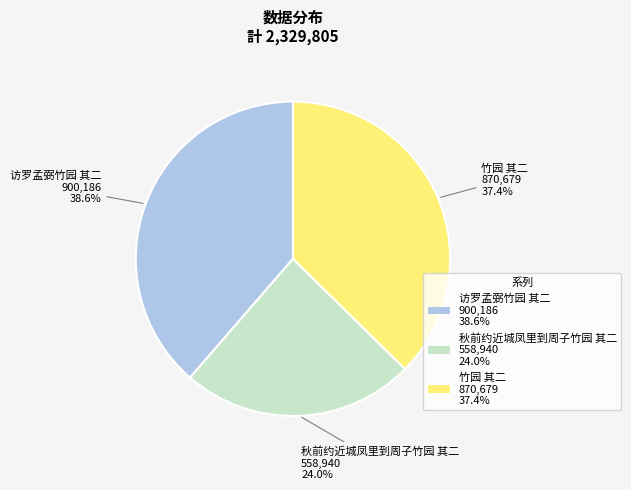

To the nearest percent, what percentage of the pie is 竹园 其二?

37%